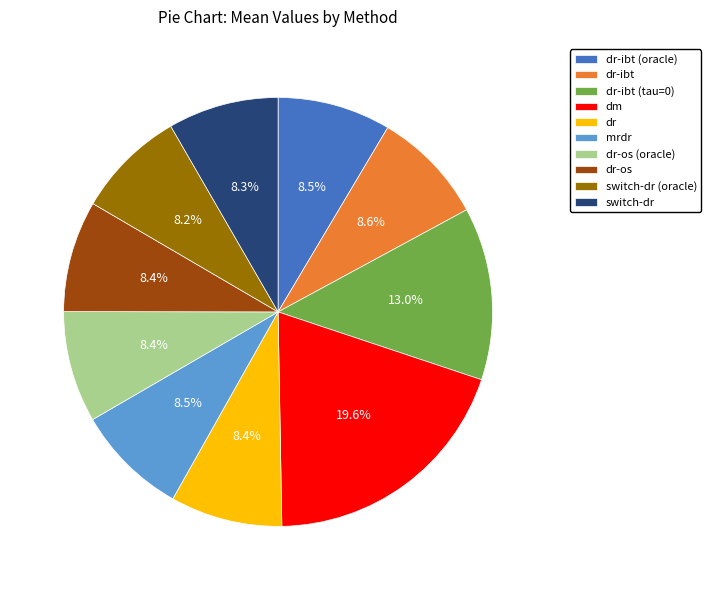

Which category has the biggest portion of the pie?

dm